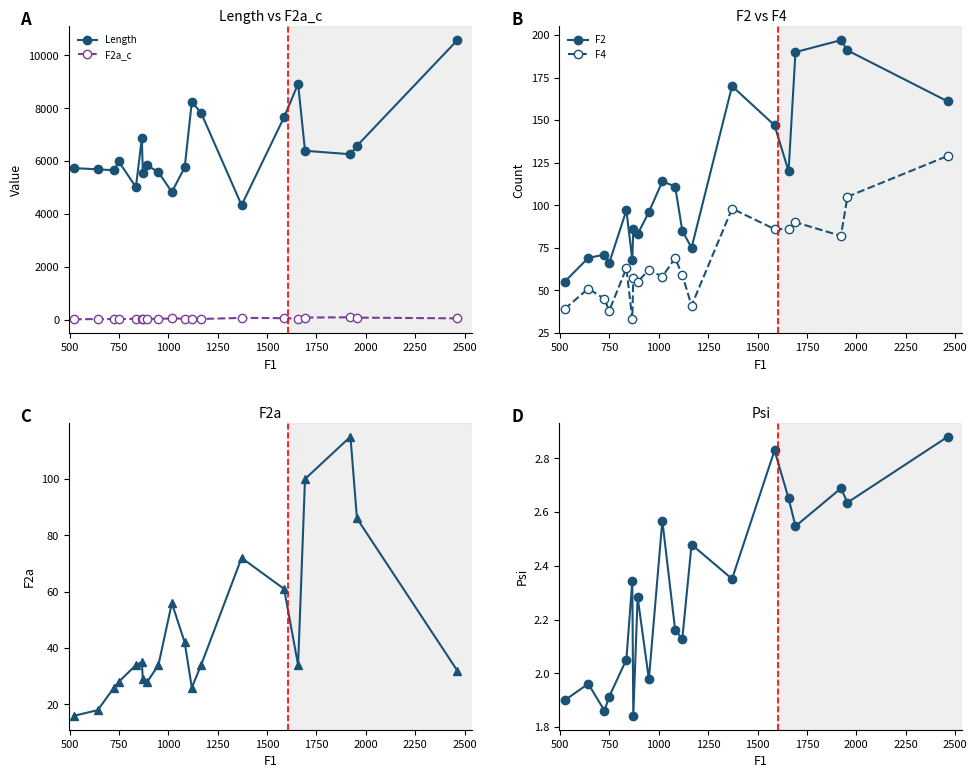

True or false: F4 and Psi cross at least once.

False